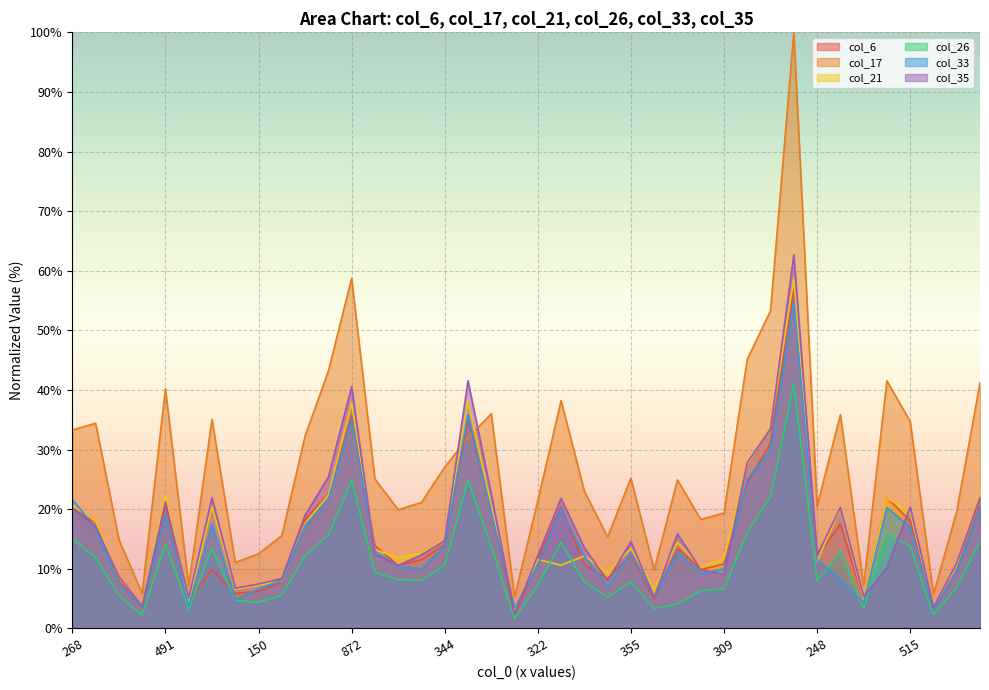

Which series has the largest total across all categories?

col_17